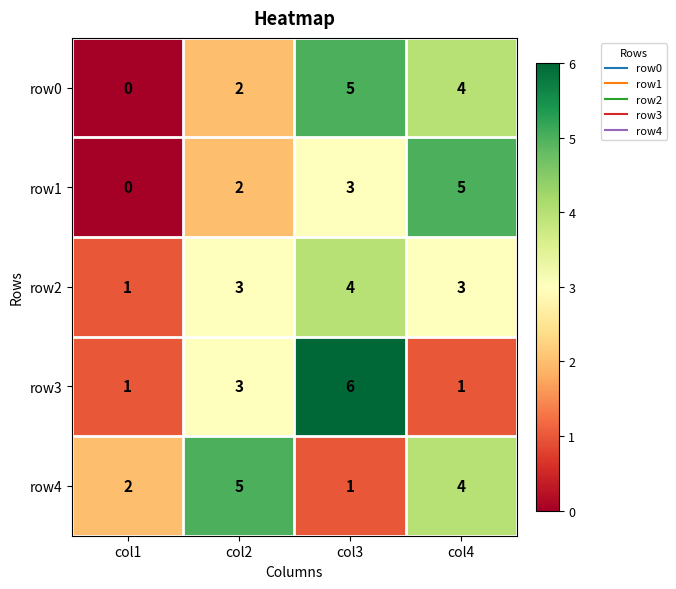

Reading right to left, list all the values displayed in this chart.

row0: 4	5	2	0
row1: 5	3	2	0
row2: 3	4	3	1
row3: 1	6	3	1
row4: 4	1	5	2